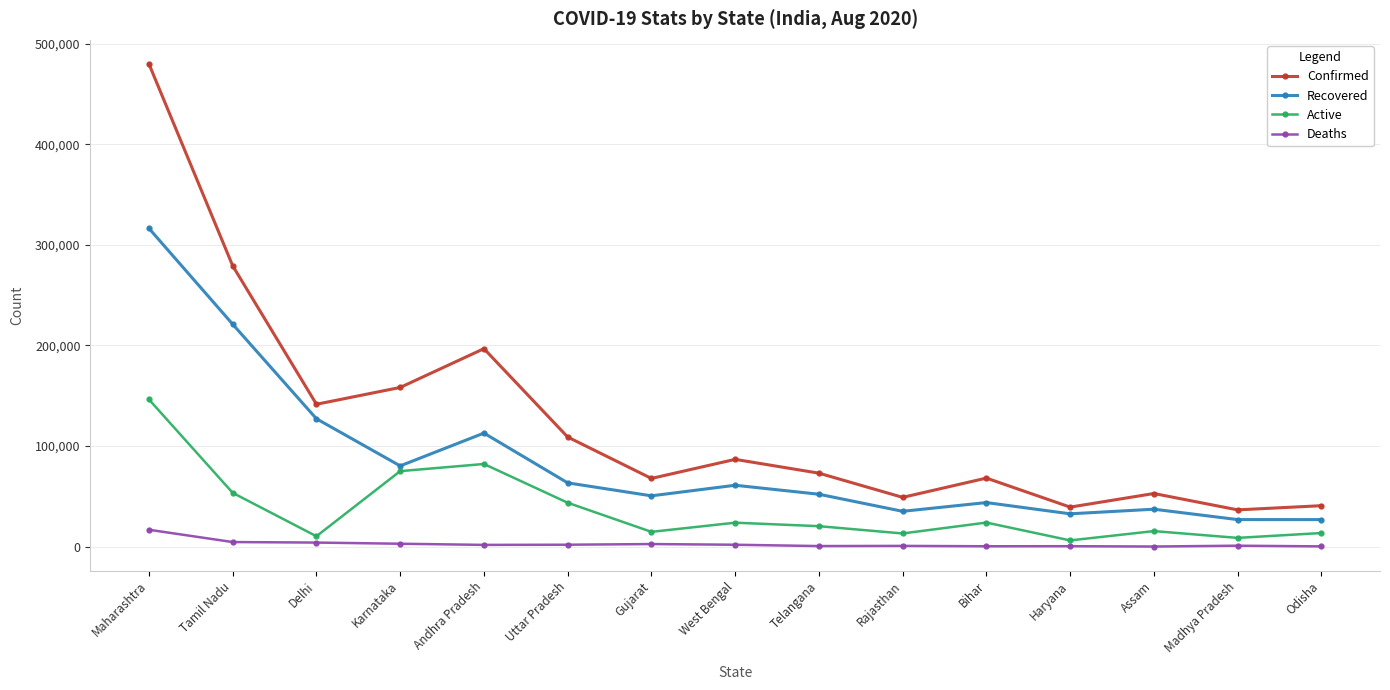

Which series has the largest total across all categories?

Confirmed